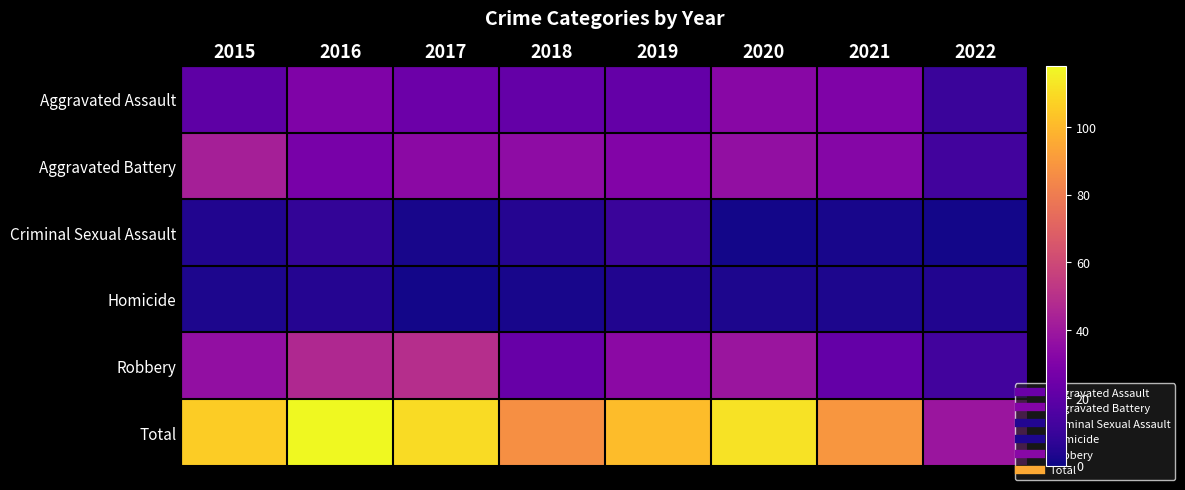

At how many categories does at least one series exceed 49?

7